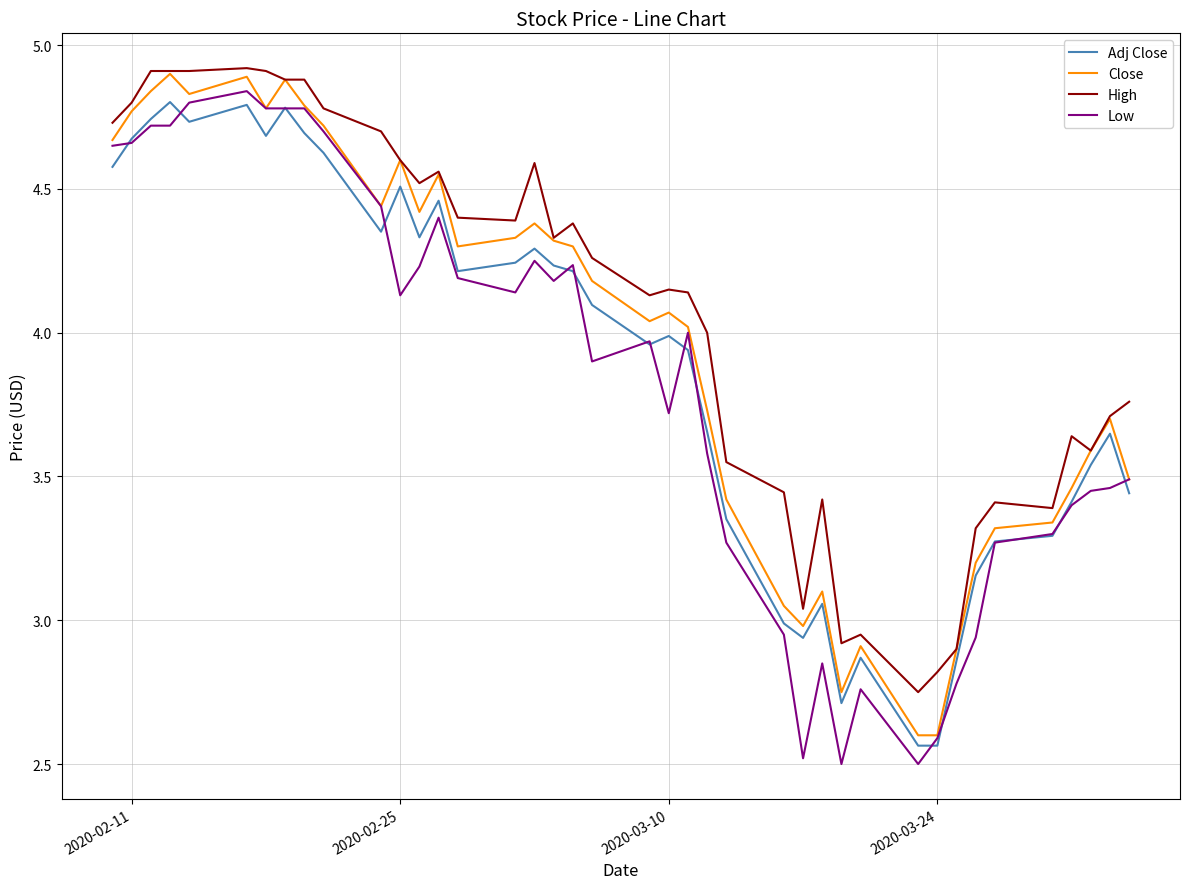

What are all the series names shown in the legend?

Adj Close, Close, High, Low